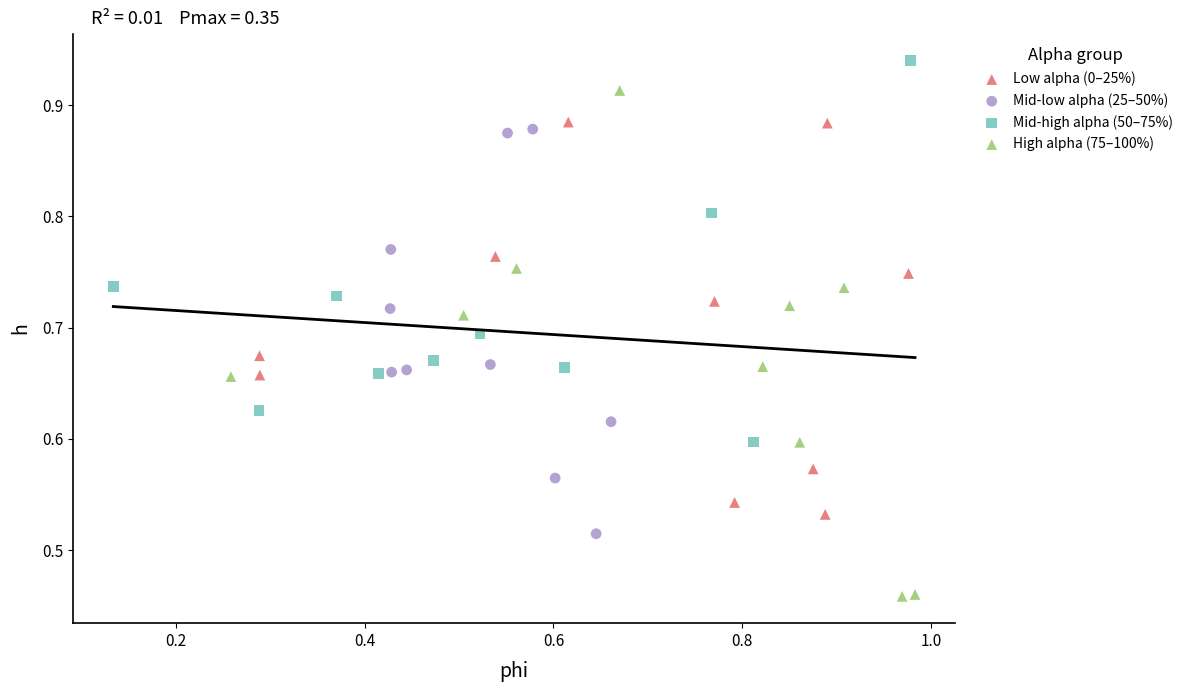

Which series contains the lowest Y value?

High alpha (75–100%)